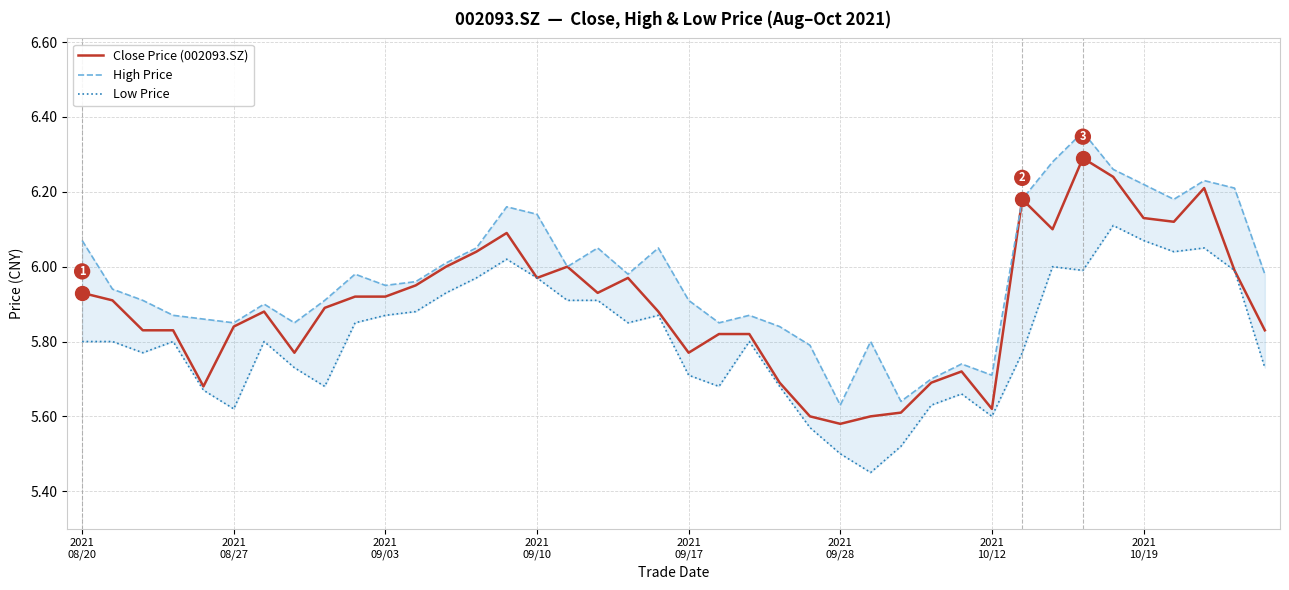

Which series has the largest total across all categories?

High Price